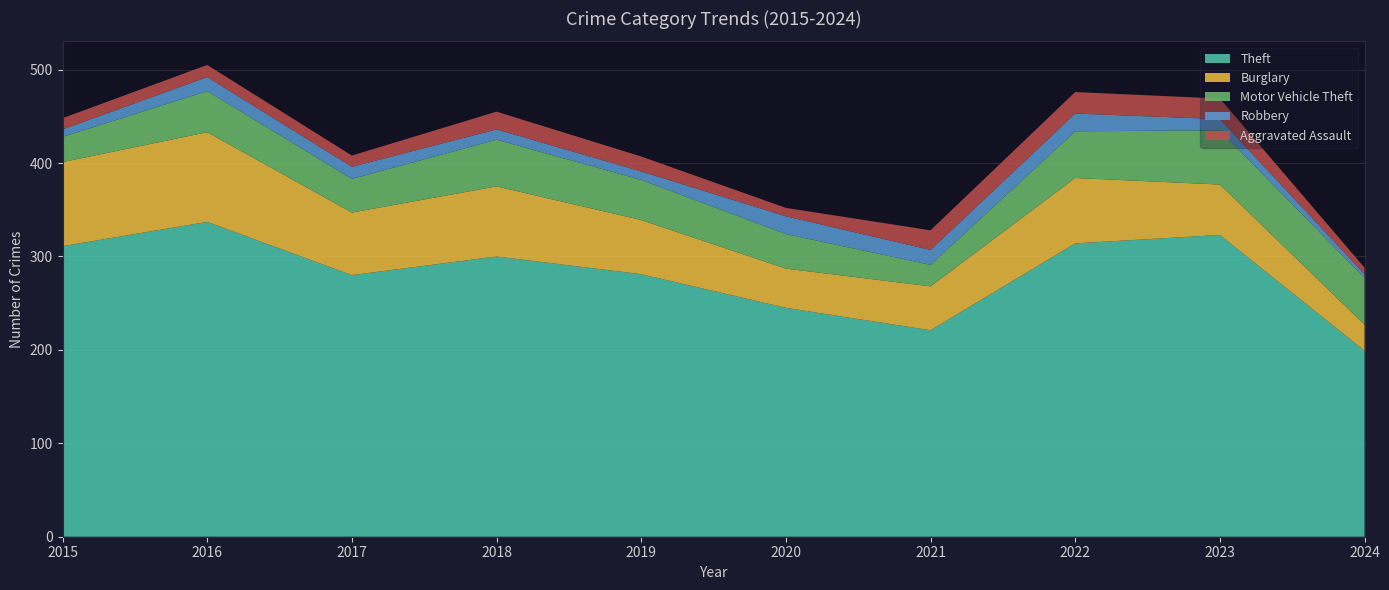

Reading right to left, extract all data points from this chart.

Theft: 199	323	314	221	245	281	300	280	337	311
Burglary: 28	54	70	47	42	58	75	67	96	90
Motor Vehicle Theft: 50	58	50	23	37	43	50	36	44	27
Robbery: 4	12	19	16	19	9	11	13	15	8
Aggravated Assault: 7	22	23	21	9	16	19	12	13	12